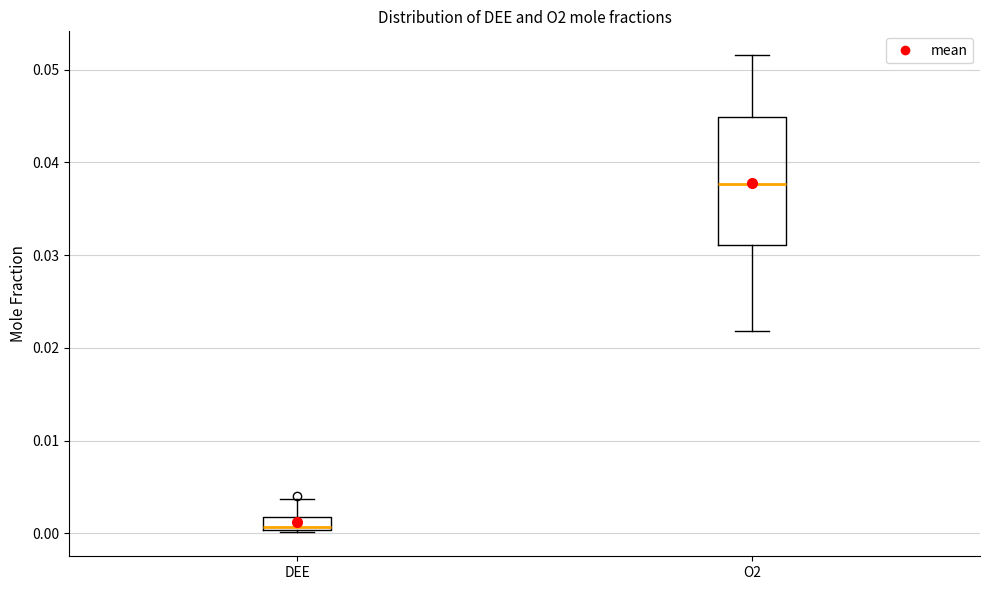

Comparing the boxes themselves (not the whiskers), which one is the tallest?

O2